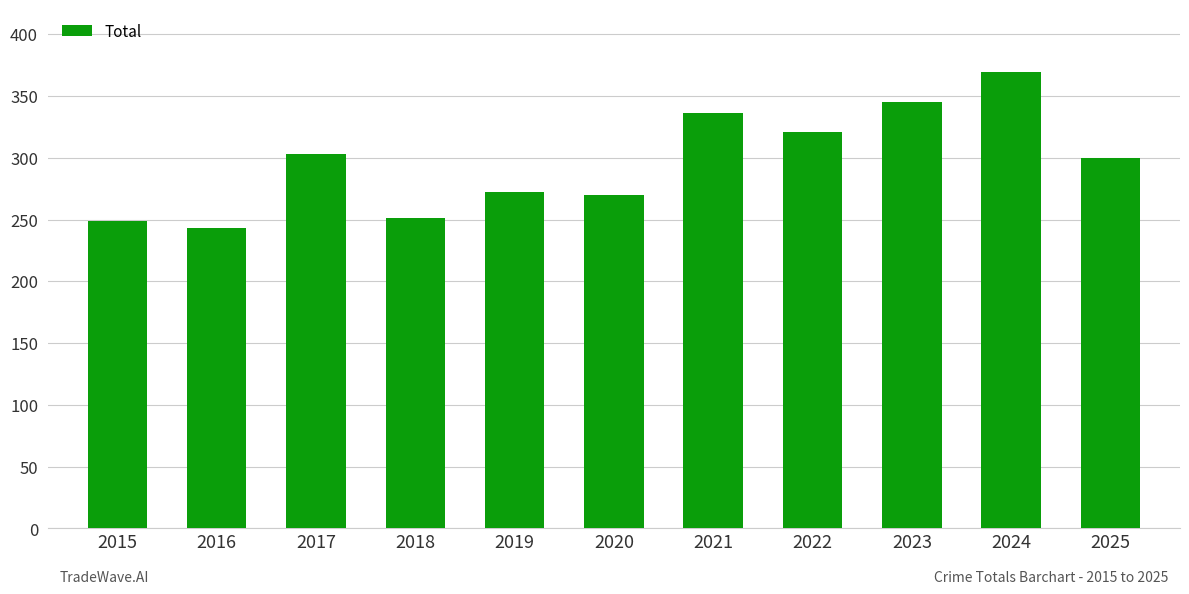

The chart shows a value of 345 at 2023. True or false?

True